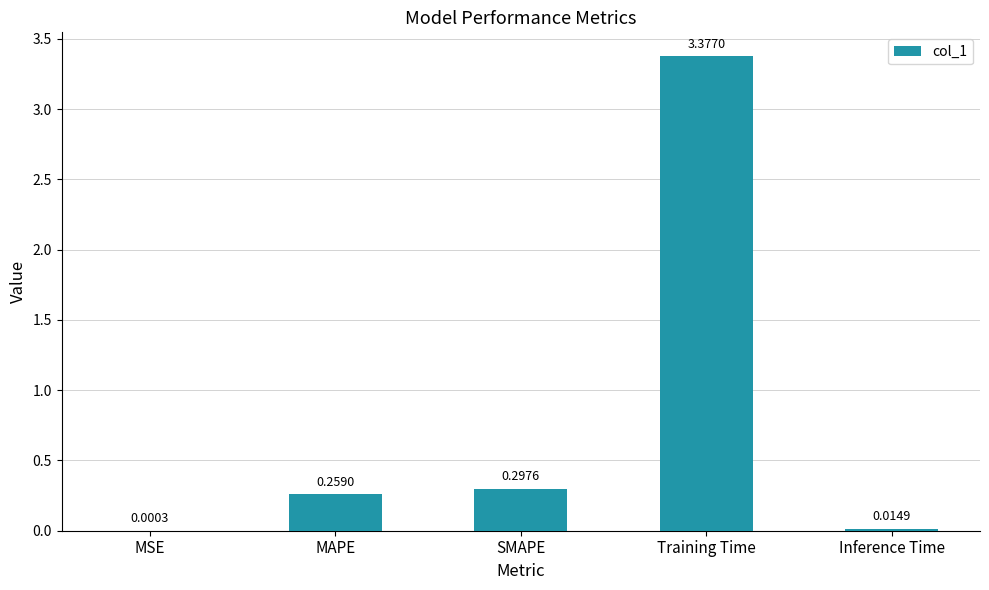

At which label is the value closest to 1?

SMAPE